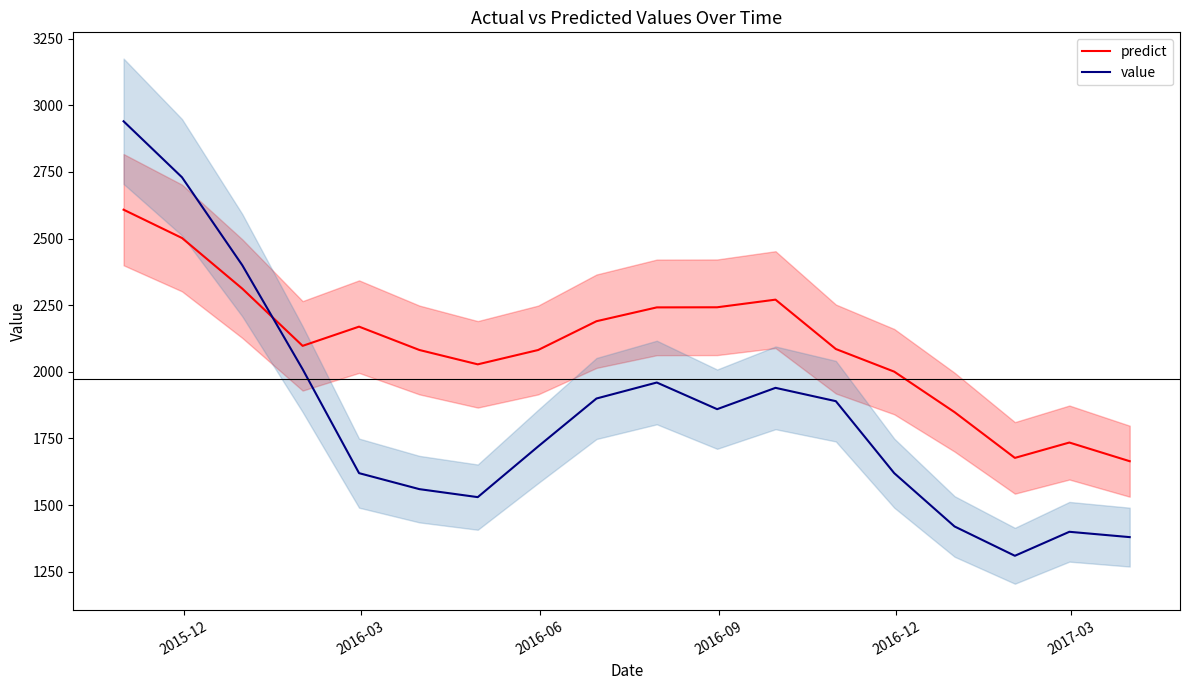

How many intersections are there between value and predict?

1